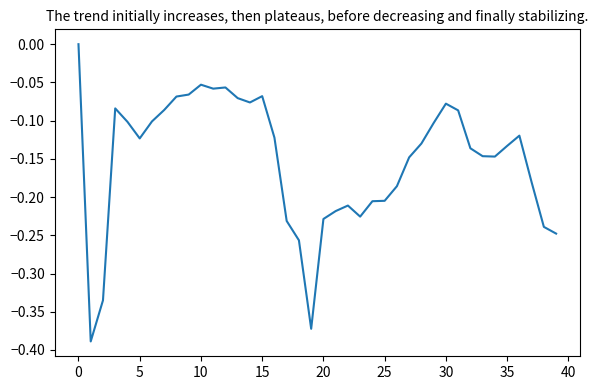

How many values are below 0?

39